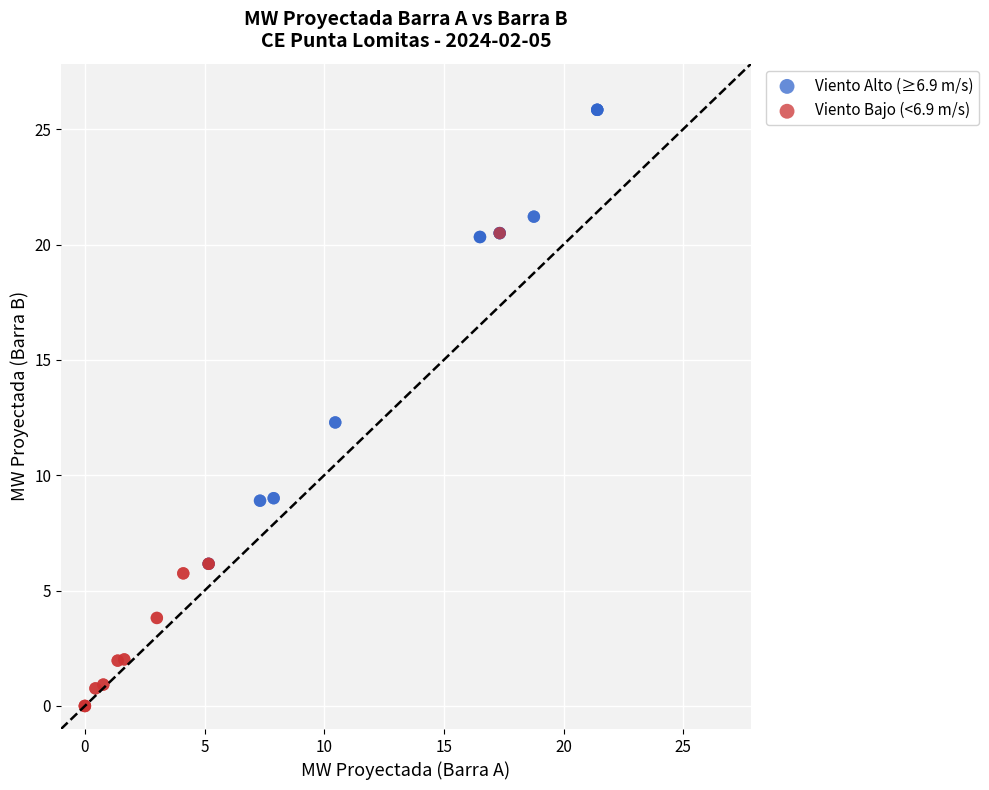

Which series contains the lowest Y value?

Viento Bajo (<6.9 m/s)